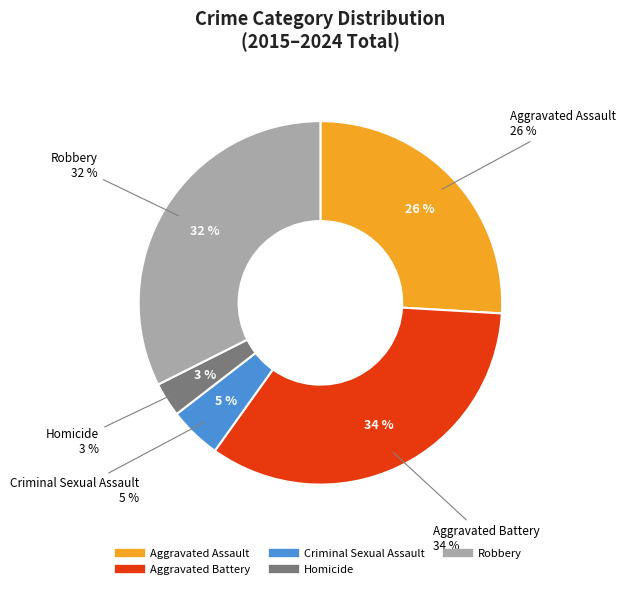

Does any single category account for the majority?

No